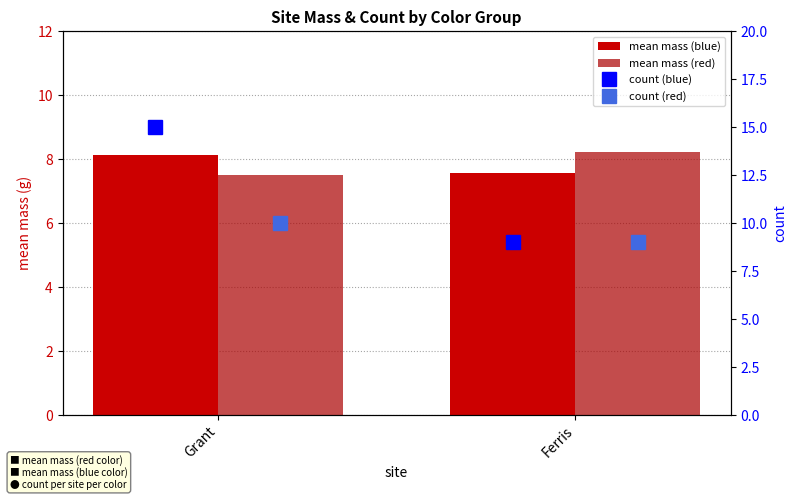

Is the value of mean mass (red) at Ferris greater than the value of count (blue) at Ferris?

No